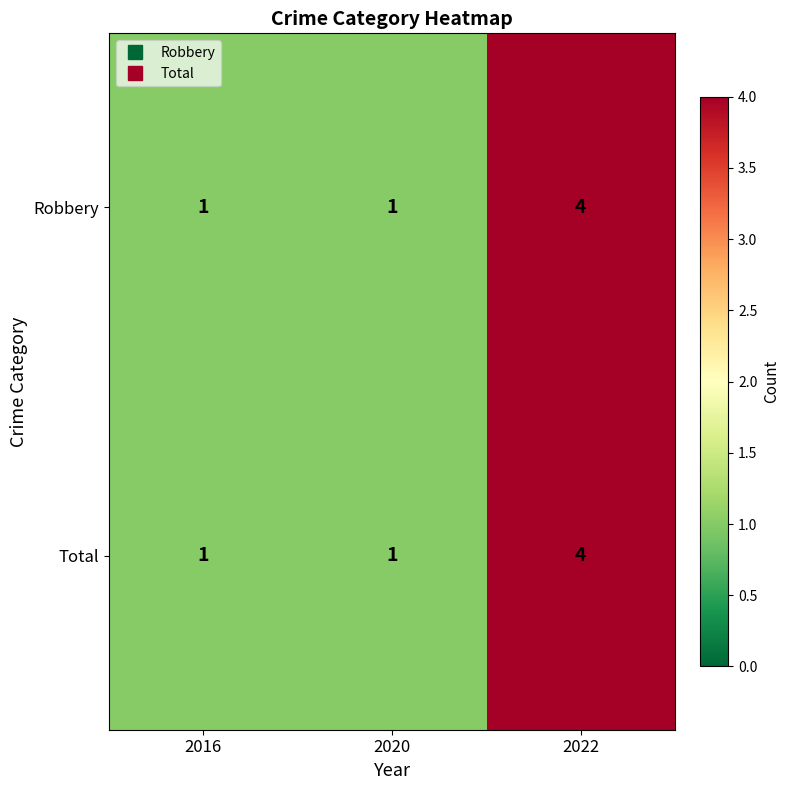

Reading right to left, what are all the values shown in this chart?

Robbery: 4	1	1
Total: 4	1	1